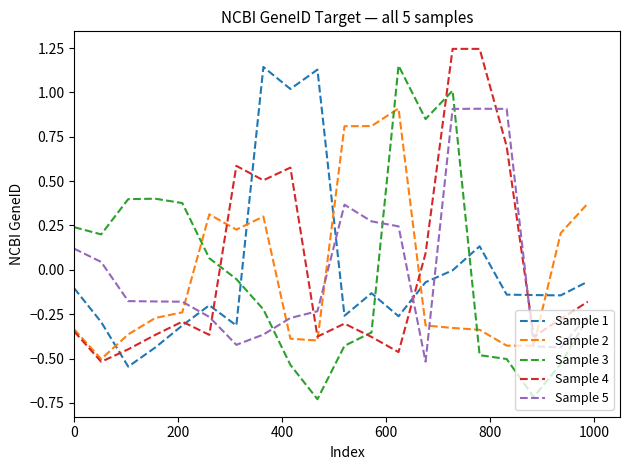

True or false: Sample 1 and Sample 5 cross at least once.

True